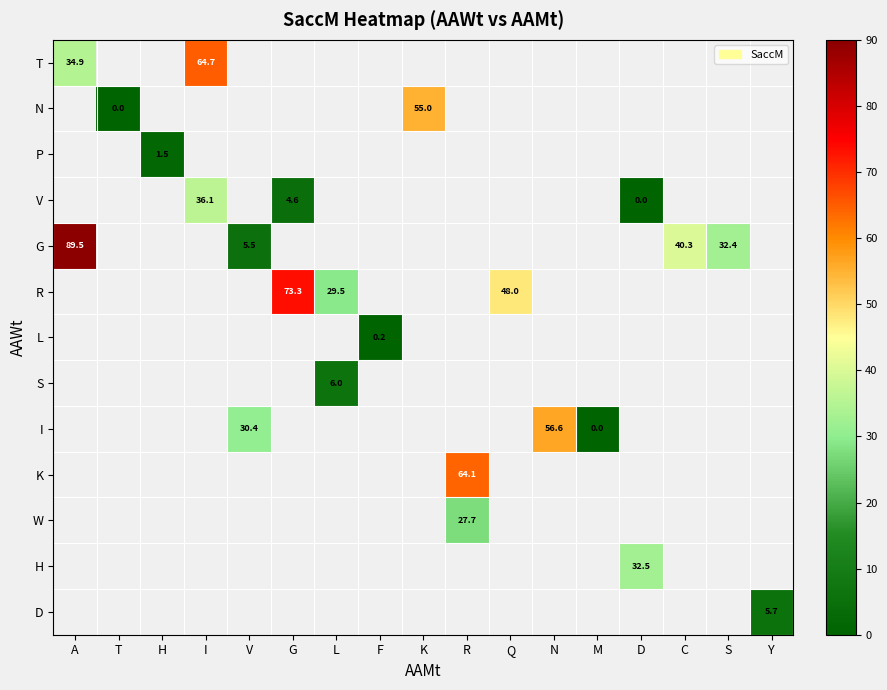

True or false: G has a value of 1.3 at V.

False